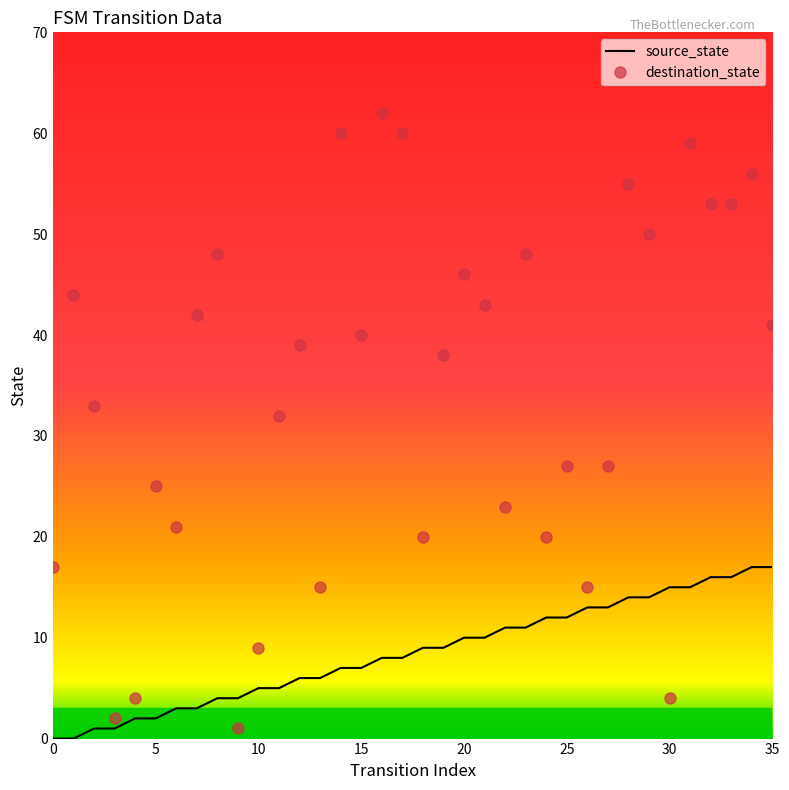

Which series has the largest total across all categories?

destination_state